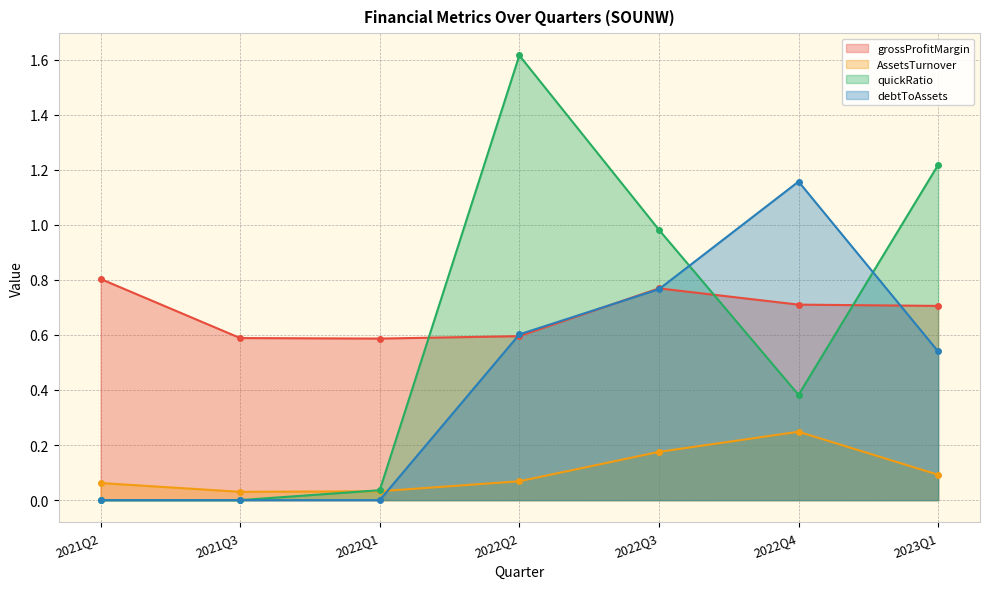

At how many categories does at least one series exceed 1?

3